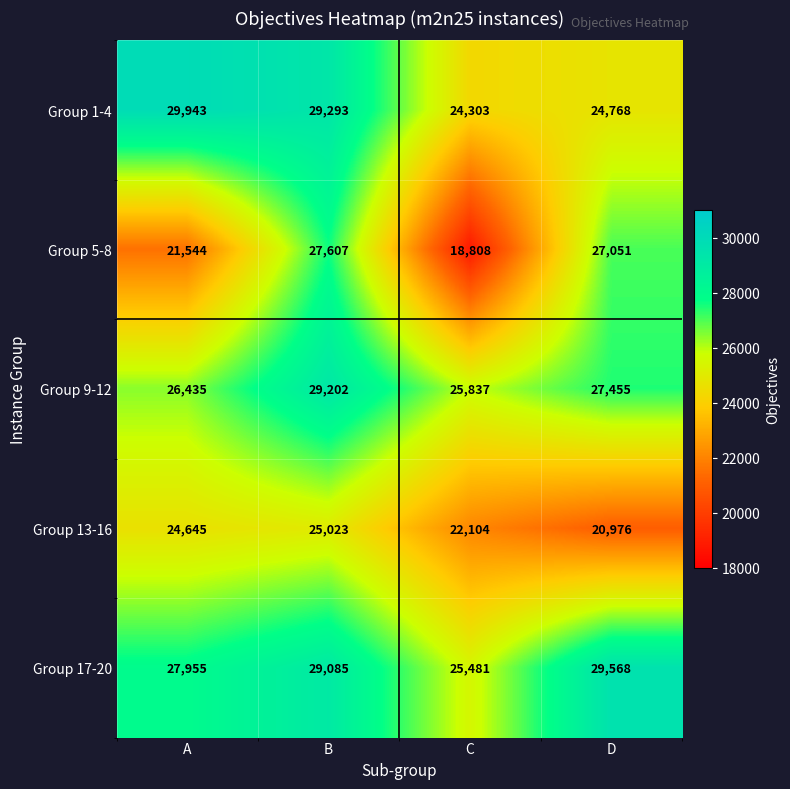

Which series has the largest range (max minus min)?

Group 5-8